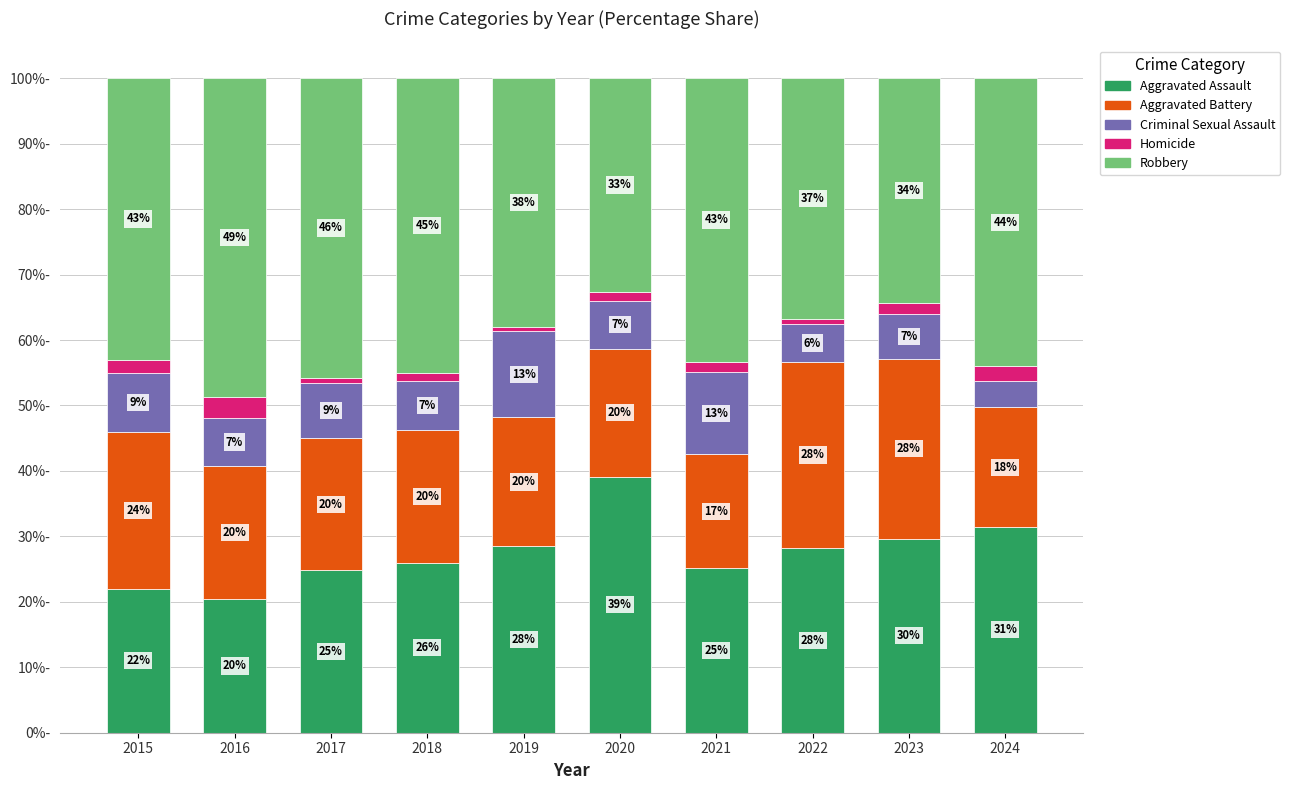

At which category is the sum across all series the highest?

2015